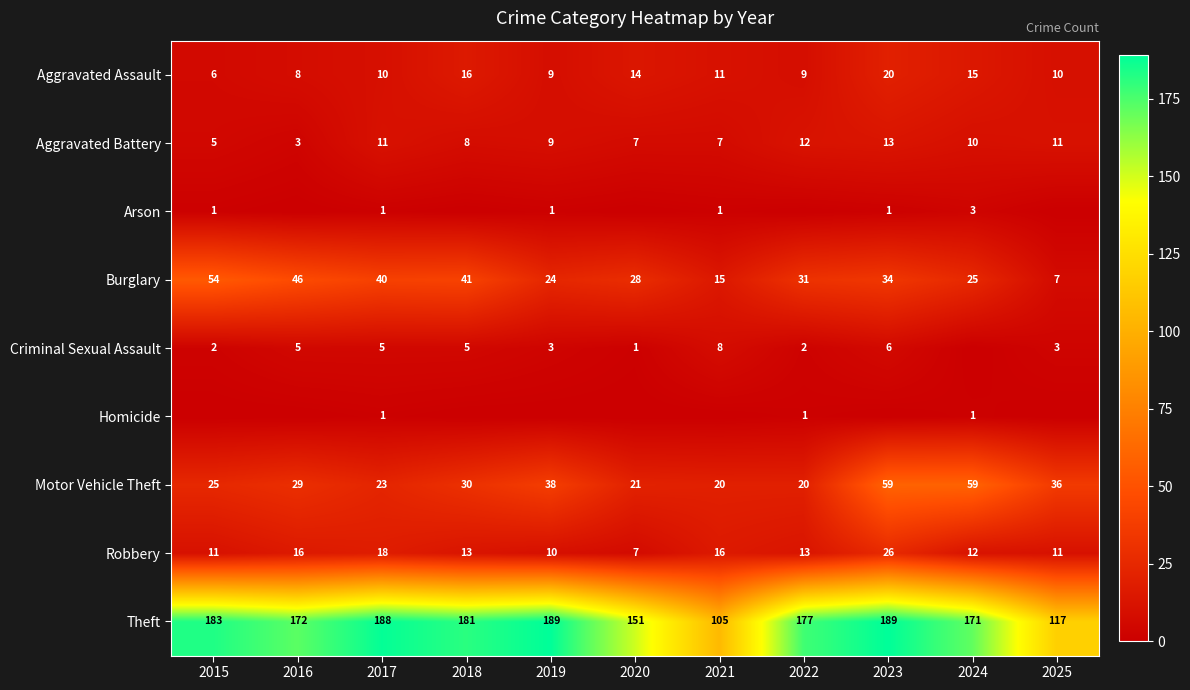

Where is Burglary nearest to the value 30?

2022